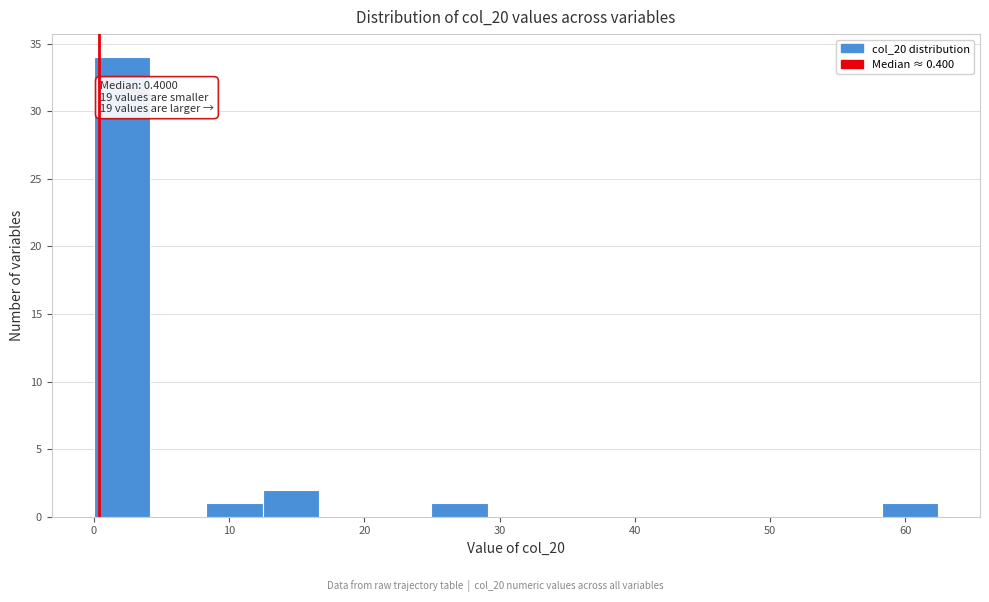

Over which range of the x-axis is the bar tallest?

0 to 4